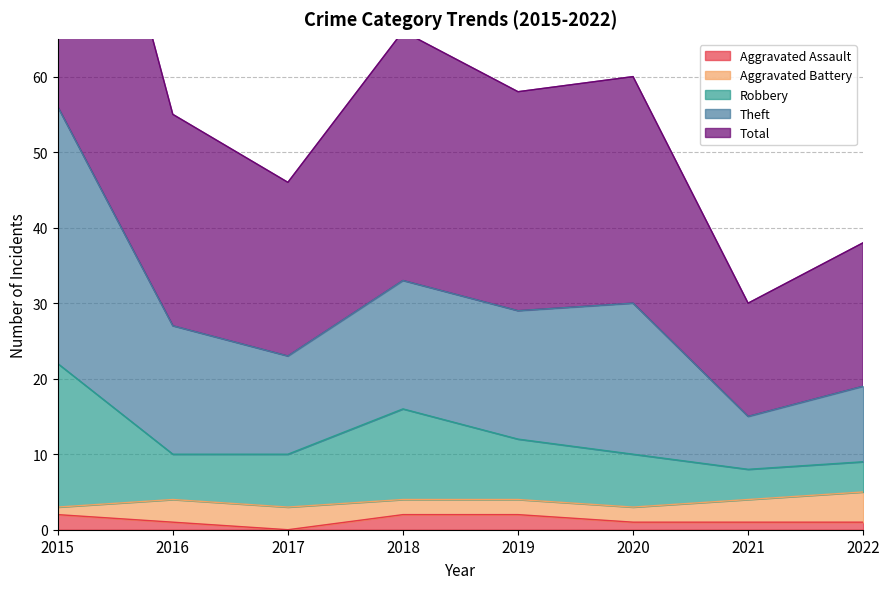

How many categories are shown in the chart?

8